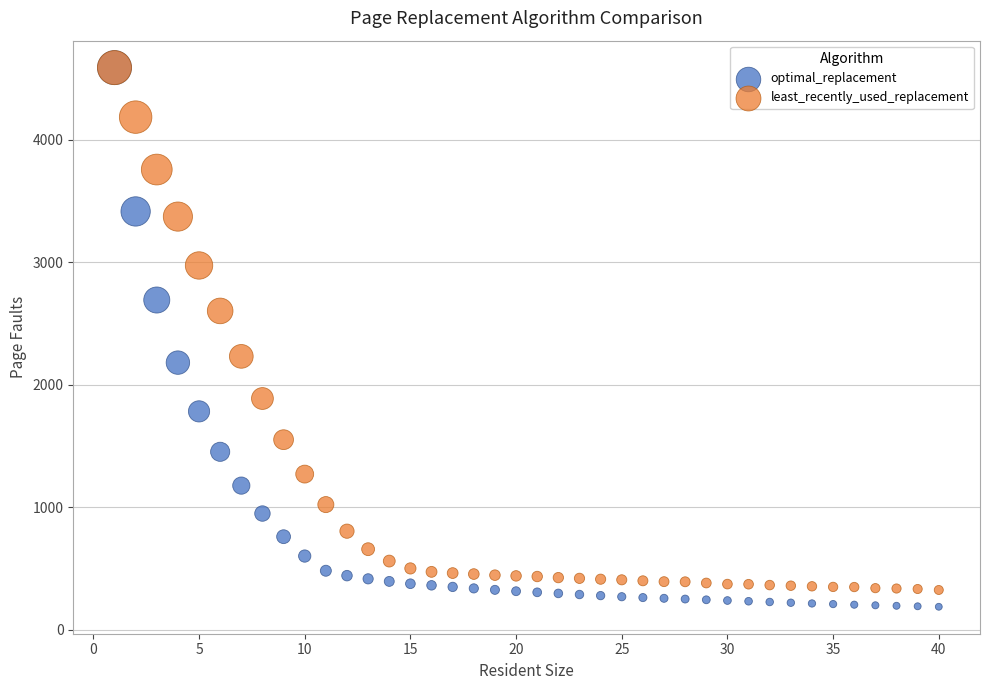

Across all series, what Y value is closest to 2388?

2232